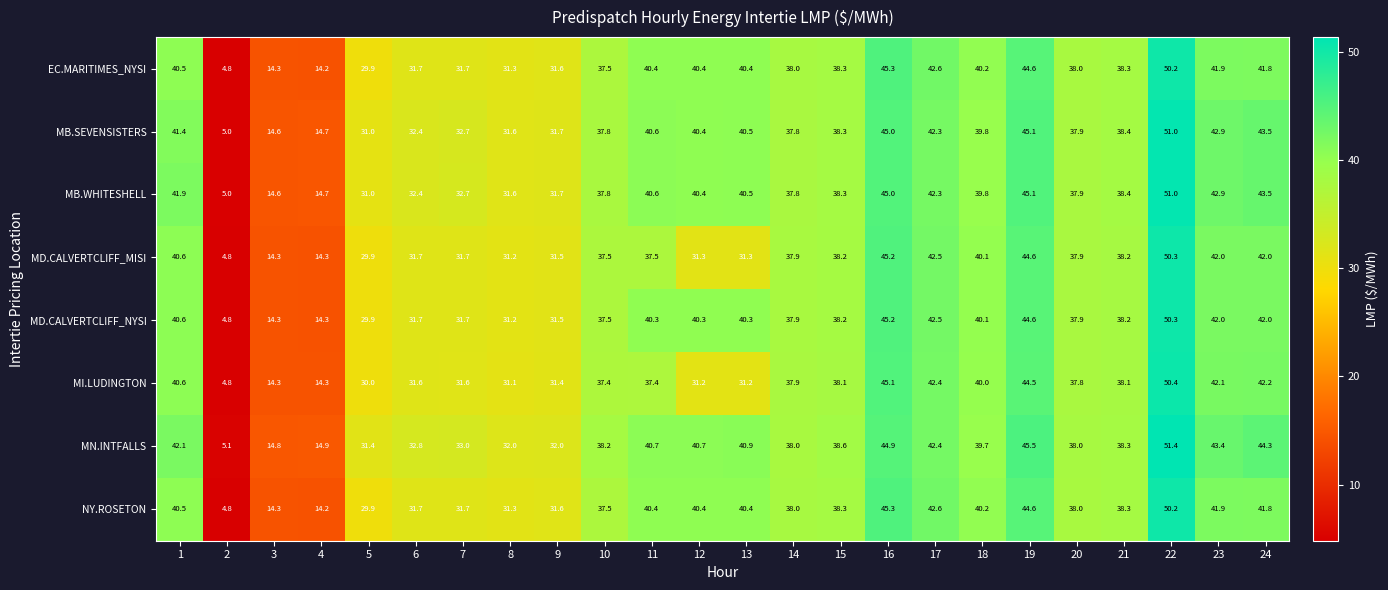

The value of MB.SEVENSISTERS at 23 is 42.9. True or false?

True